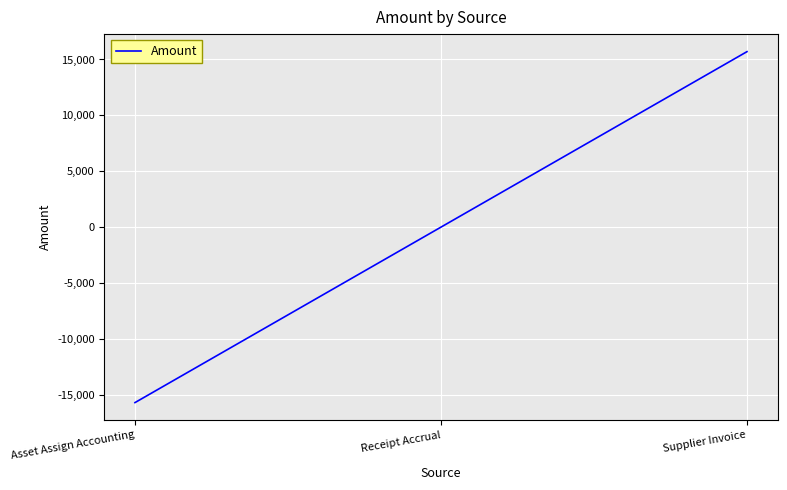

What is the difference between the maximum and minimum values?

31398.2